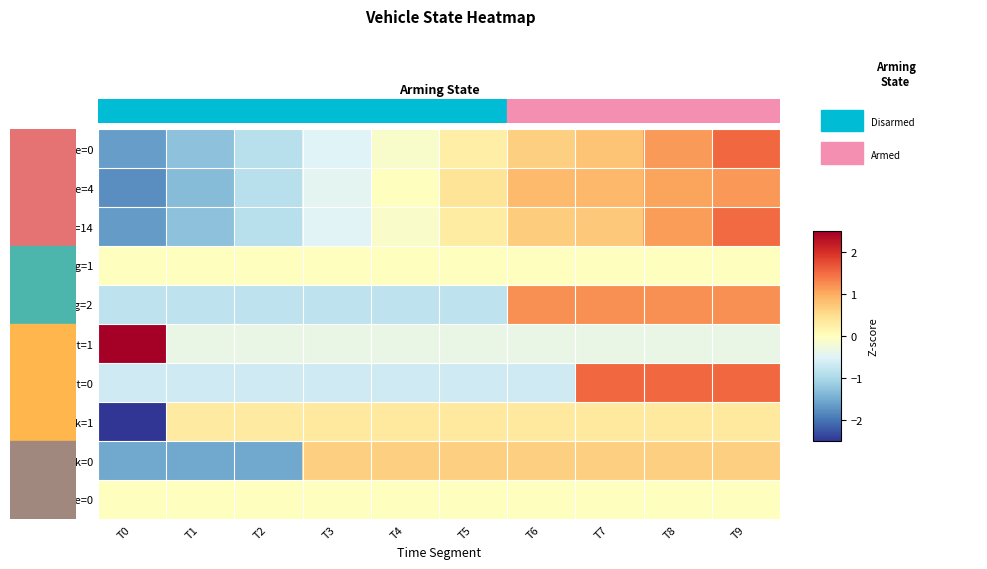

Rank the series at T8 from highest to lowest value.

rc_lost=0, arming=2, nav_state=0, nav_state=14, nav_state=4, data_link=0, data_link=1, arming=1, failsafe=0, rc_lost=1